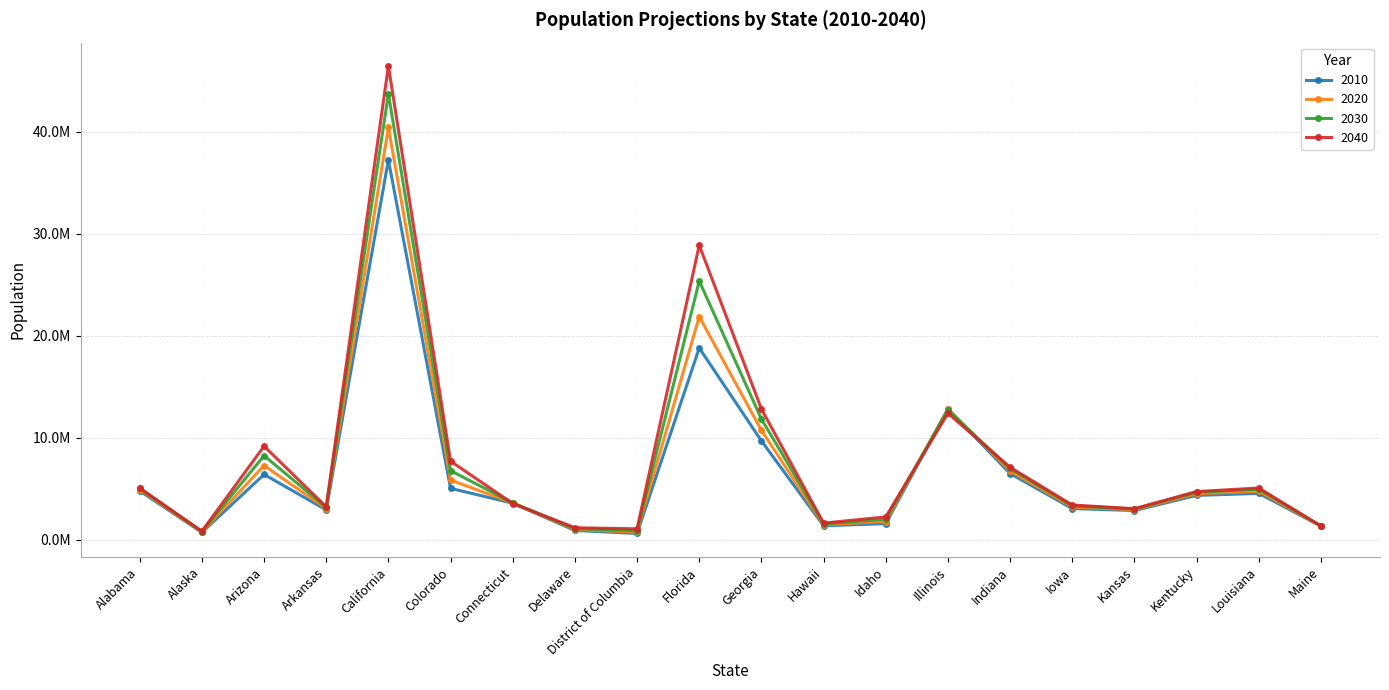

What is the difference between the maximum and minimum values in the 2020 series?

39706088